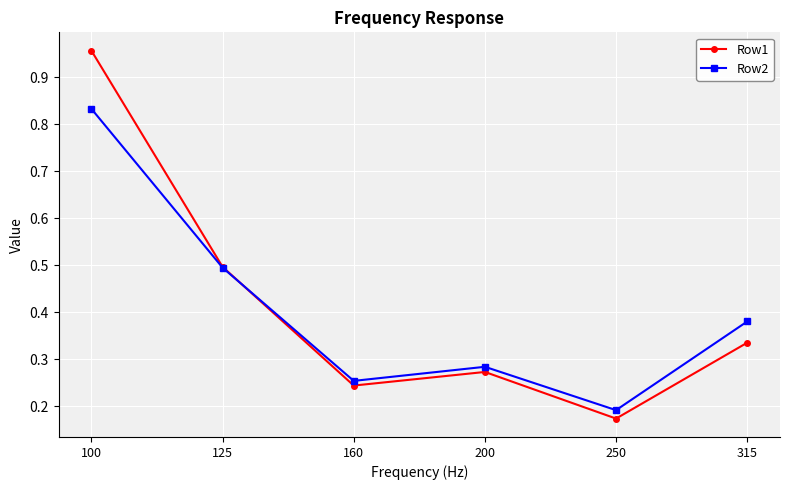

Which series has the largest range (max minus min)?

Row1